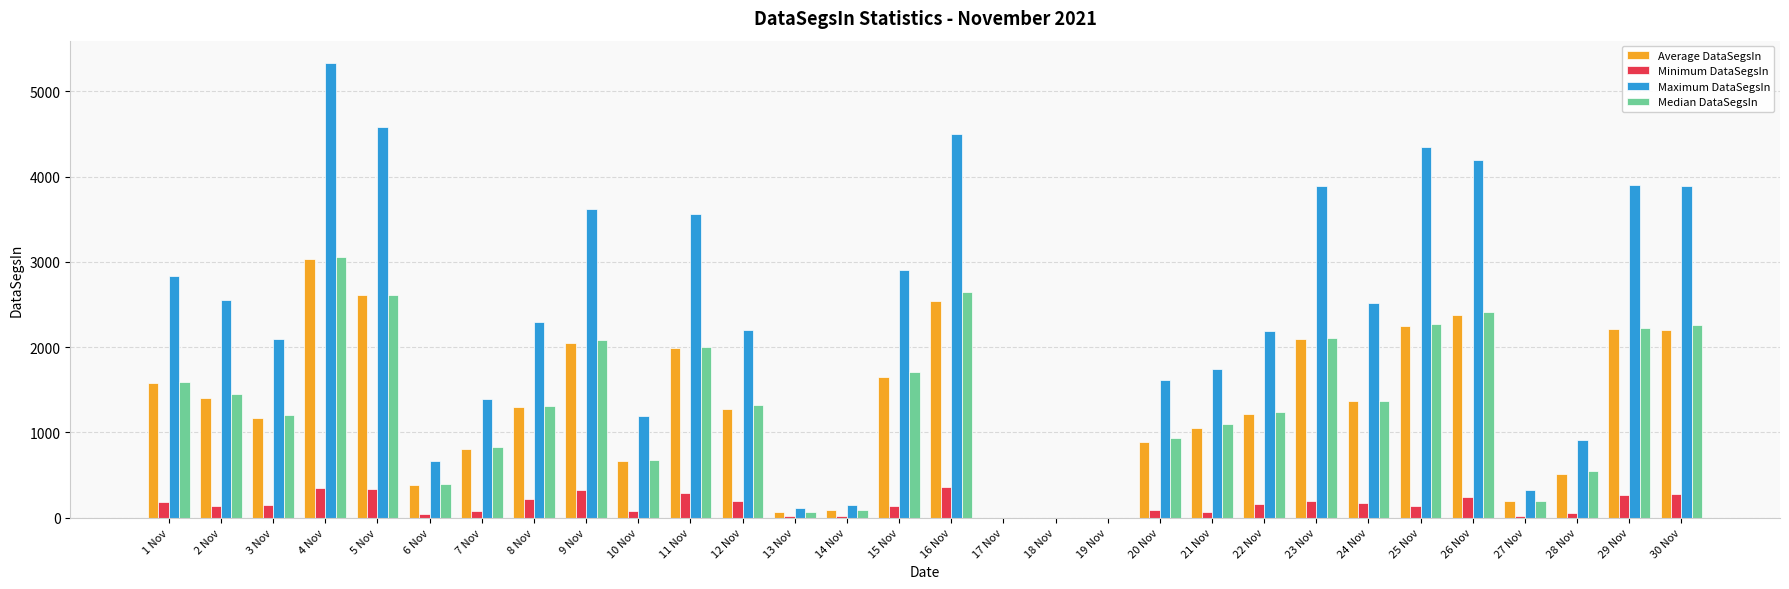

Which category has the highest value across all series?

4 Nov